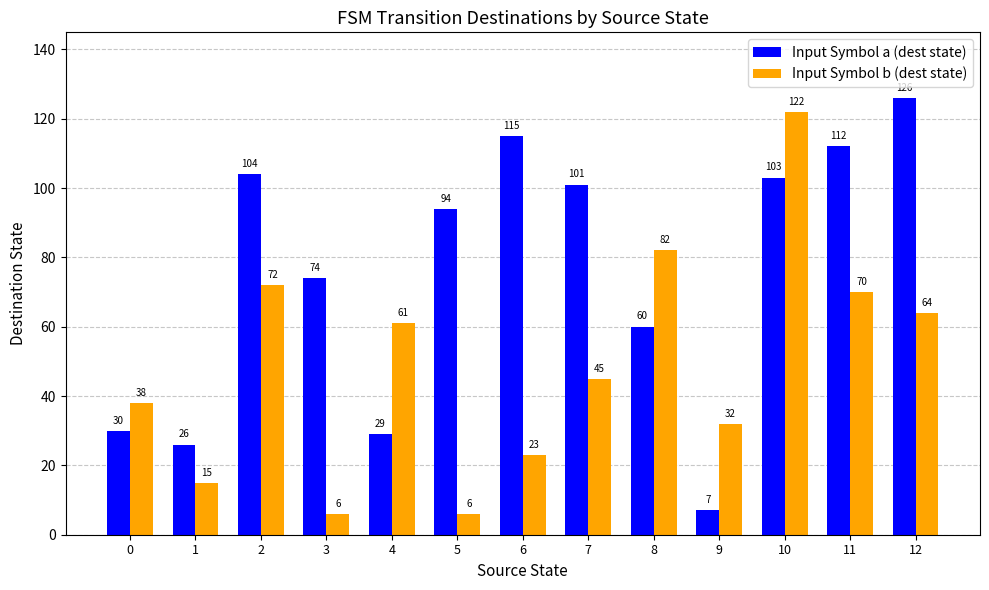

What is the difference between the highest and lowest values at 8?

22